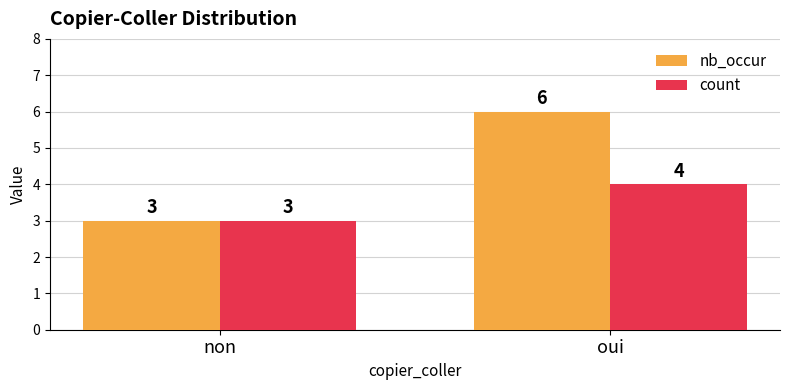

Are the bars grouped side by side (vs. stacked)?

Yes